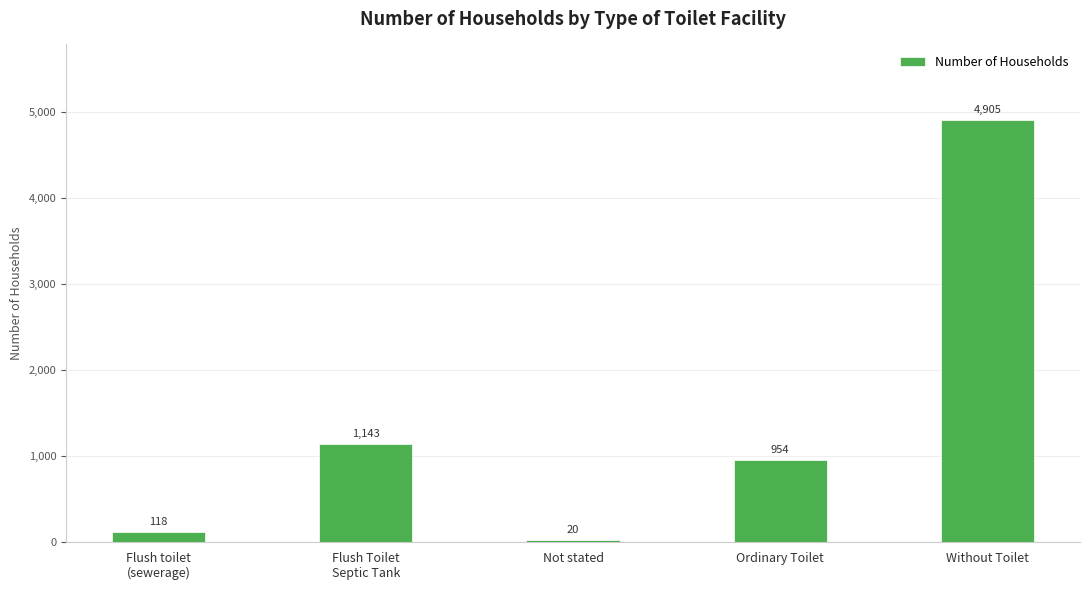

What is the smallest value displayed?

20